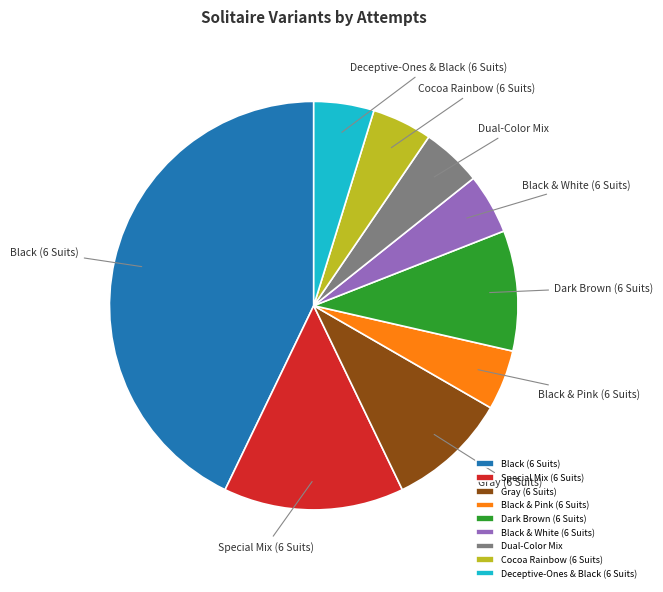

How many slices are in this pie chart?

9